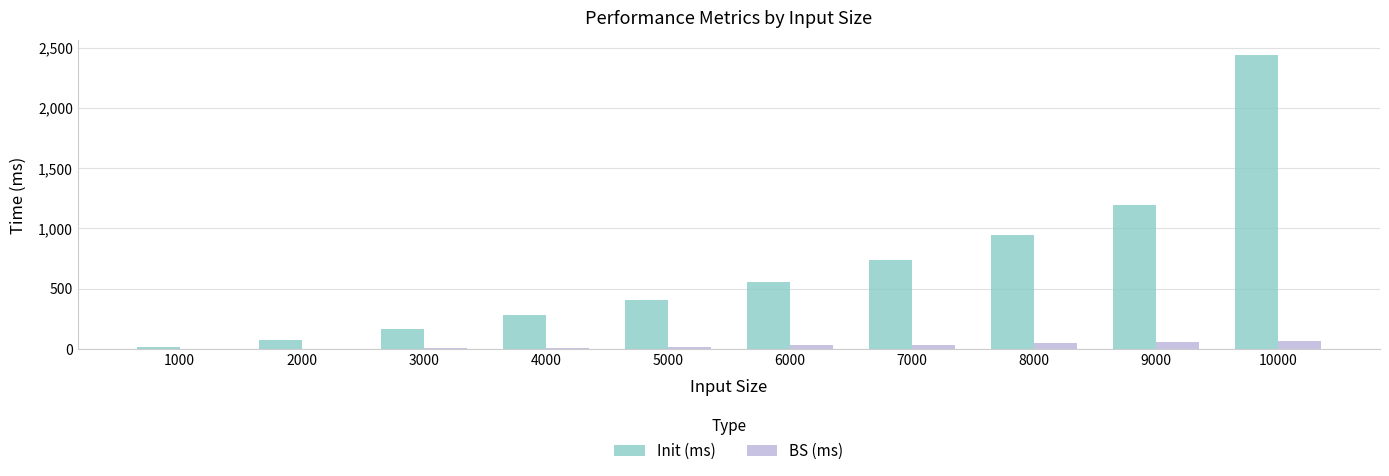

Which series changed the most between 3000 and 4000?

Init (ms)